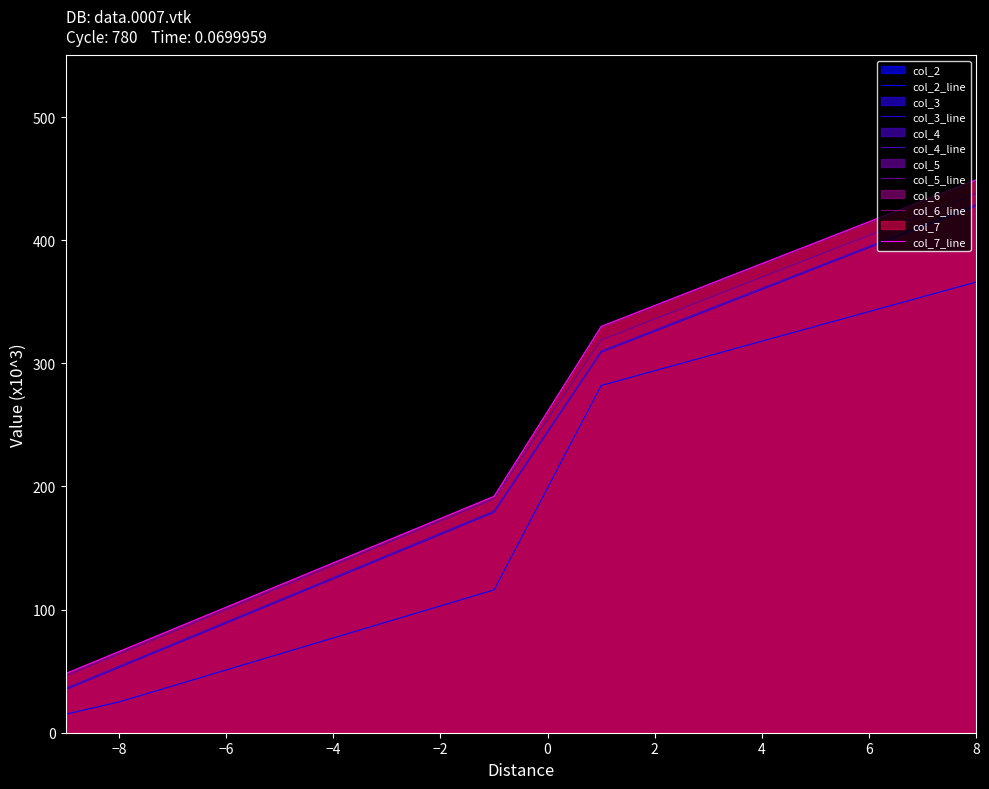

How many lines are shown in the chart?

6